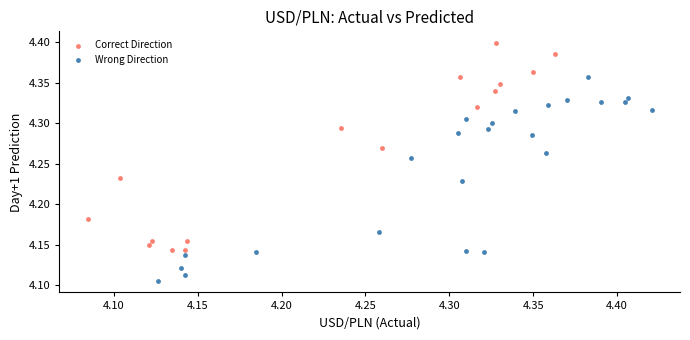

Which series has the widest spread of Y values?

Correct Direction